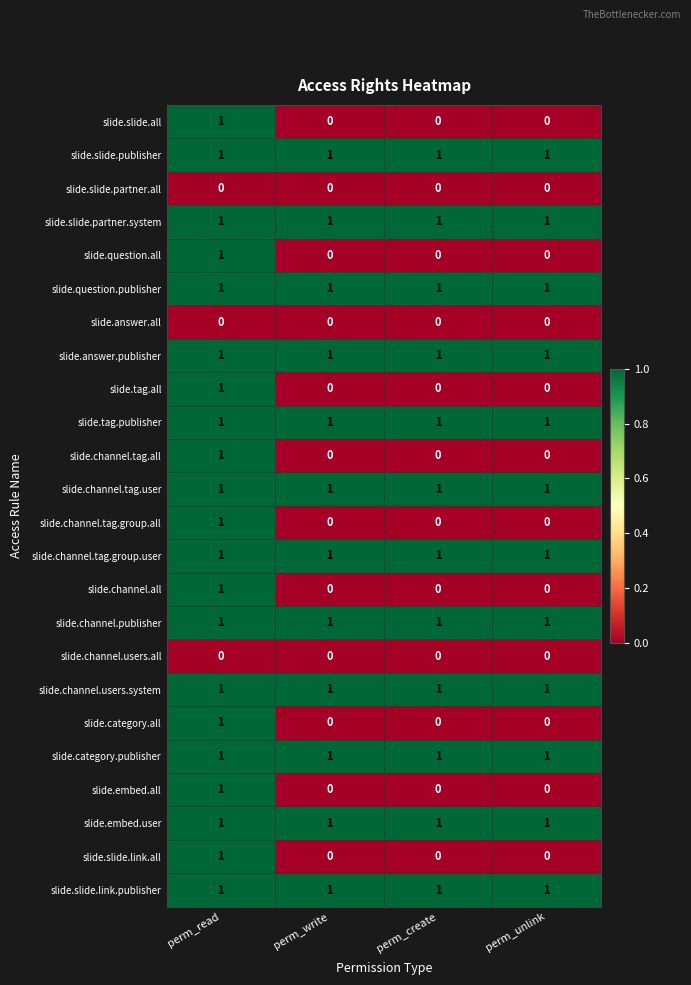

What is the total value across all series at perm_read?

21